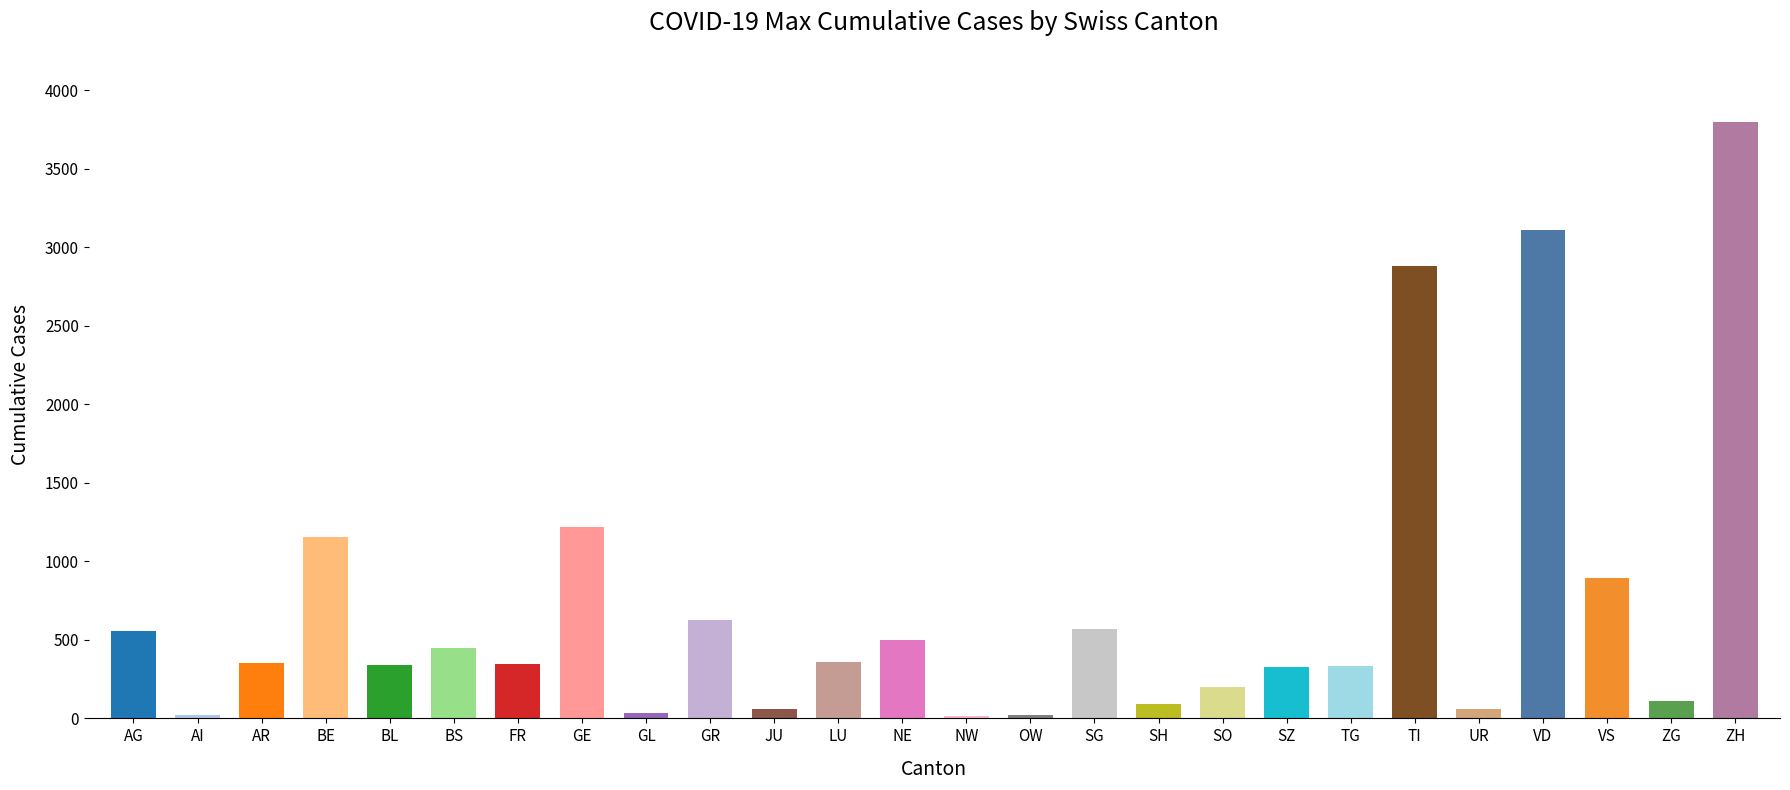

Which label corresponds to the largest value in the chart?

ZH